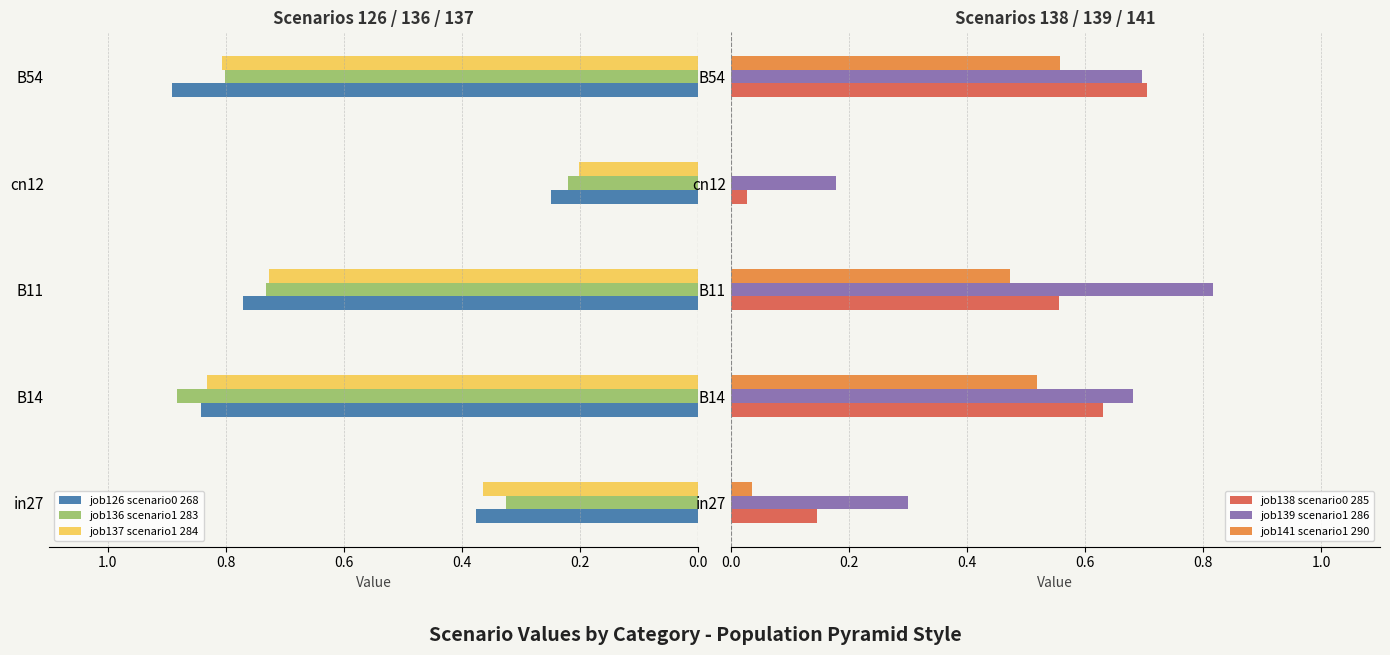

The value of job141 scenario1 290 at B14 is 0.9. True or false?

False